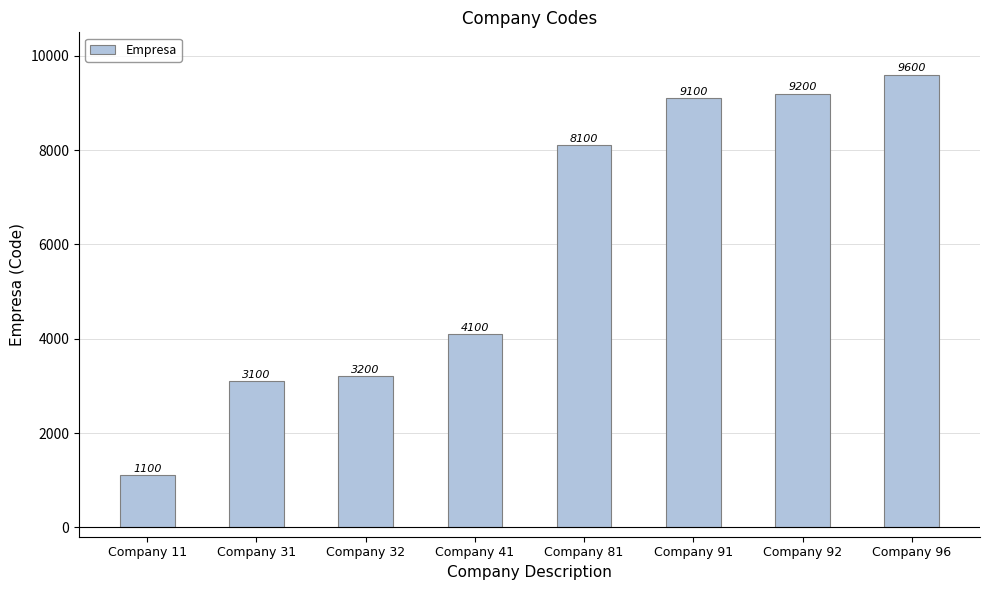

What is the average value?

5938